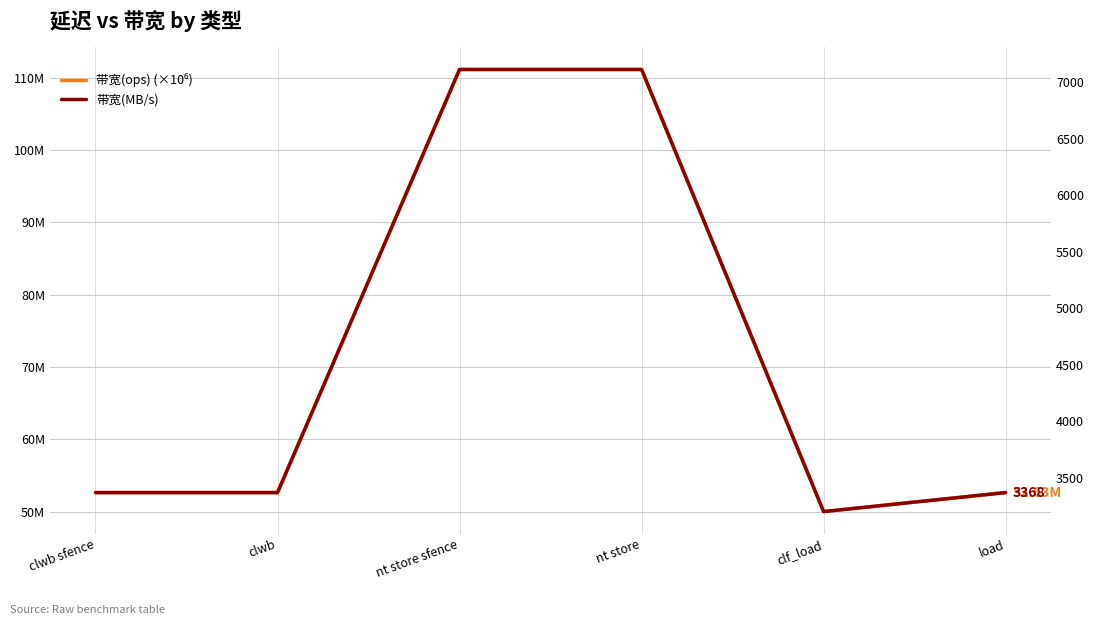

In 带宽(MB/s), how many points are lower than both neighbors (excluding endpoints)?

1